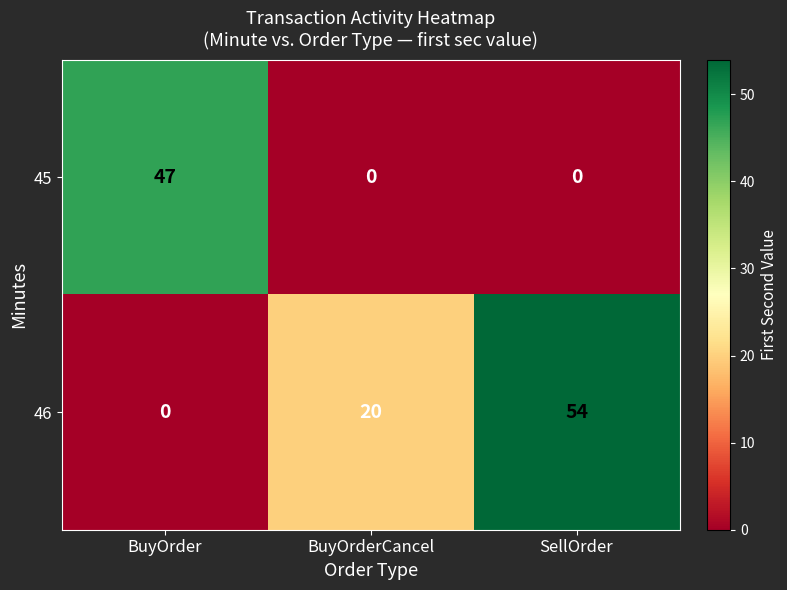

What is the difference between the 46 values at BuyOrderCancel and SellOrder?

34